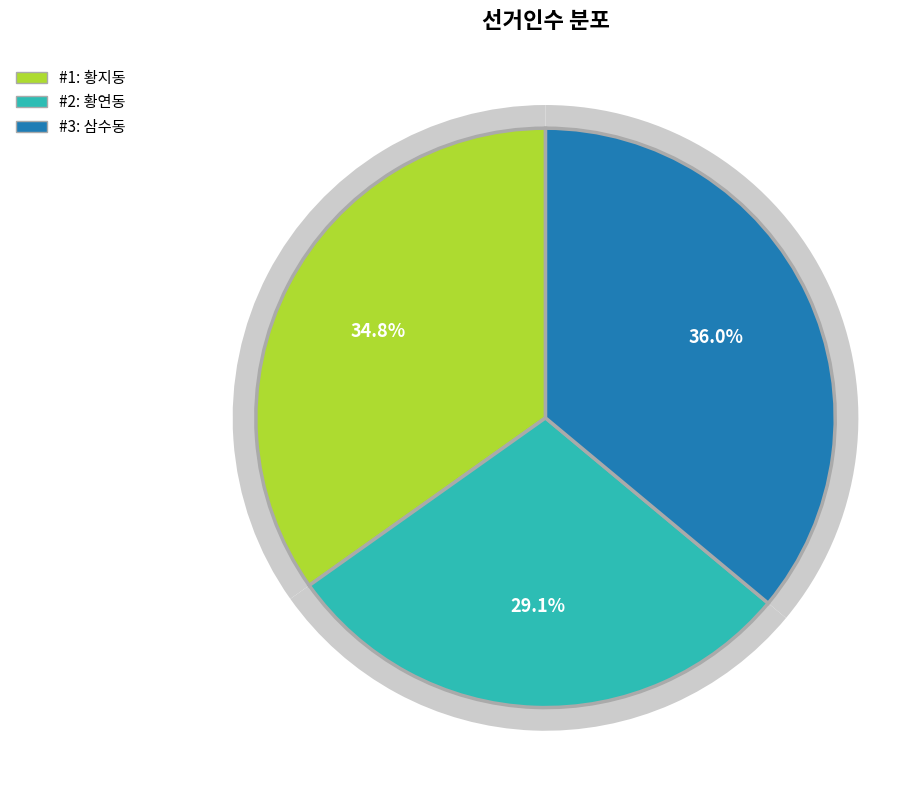

What percentage is NOT represented by 황지동?

65.2%